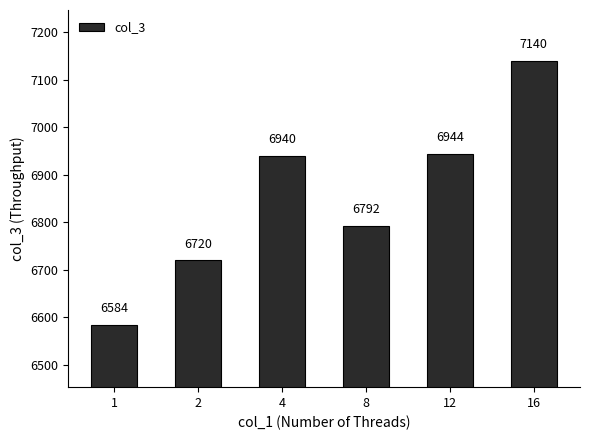

How many data points are less than 6940?

3